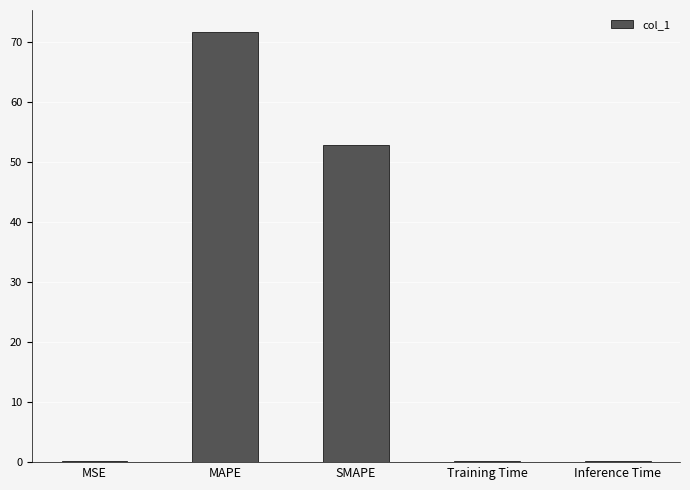

Where is the data nearest to the value 35?

SMAPE